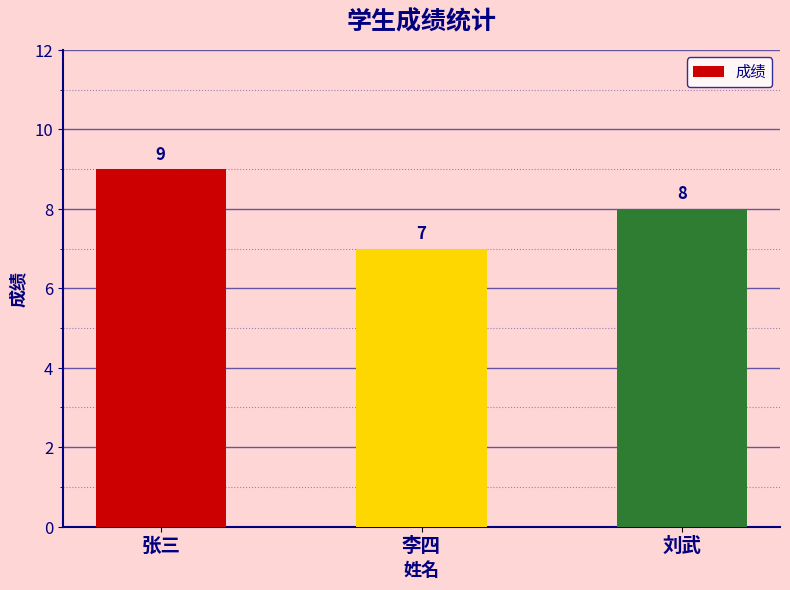

Rank the categories by value from lowest to highest.

李四, 刘武, 张三